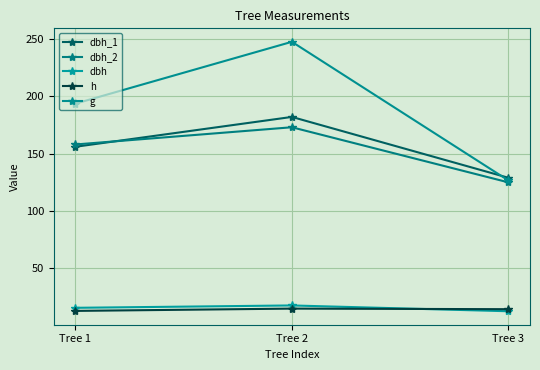

What is the sum of all h values?

42.5